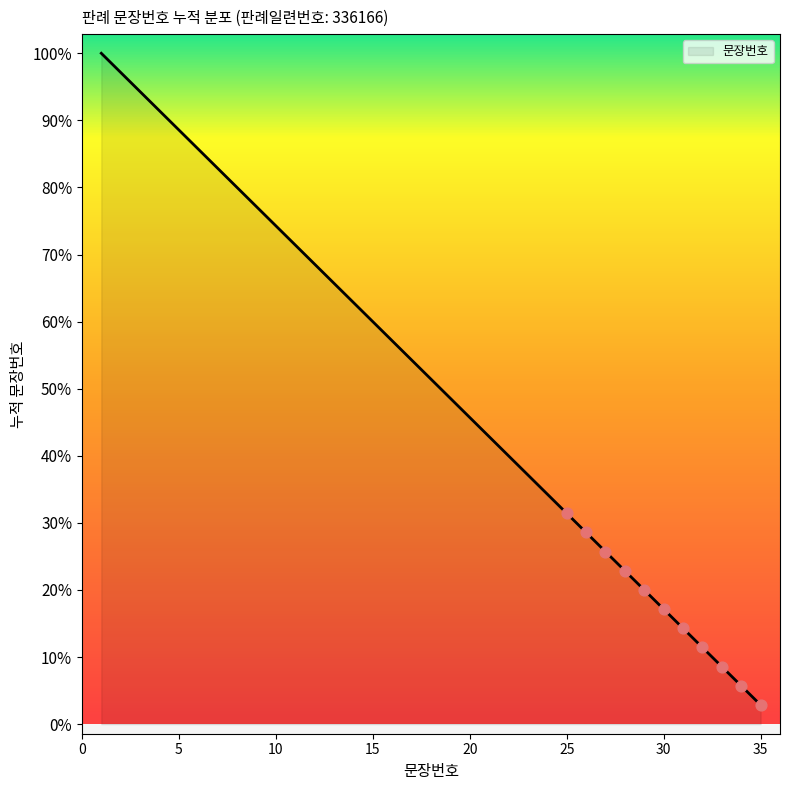

Does the chart have visible grid lines?

No